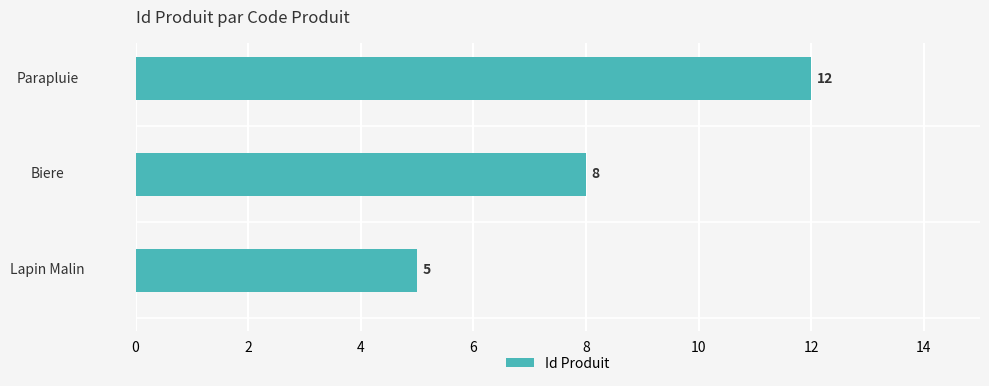

At which label is the value closest to 8?

Biere